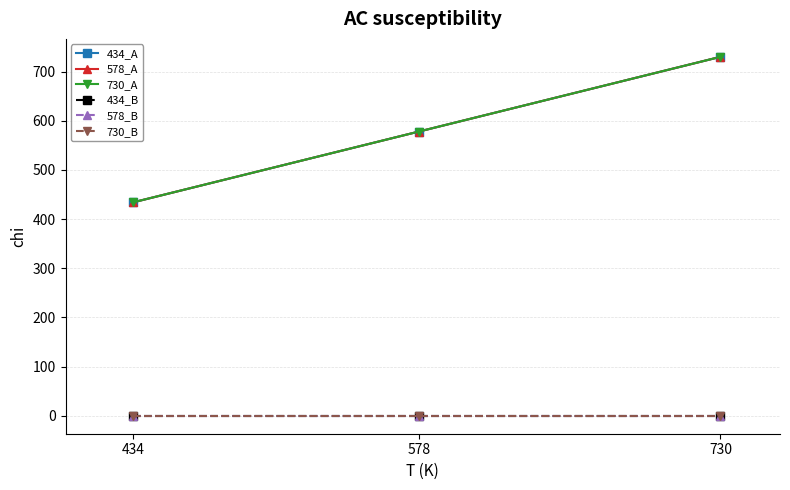

What is the difference between the maximum and minimum values in the 578_A series?

296